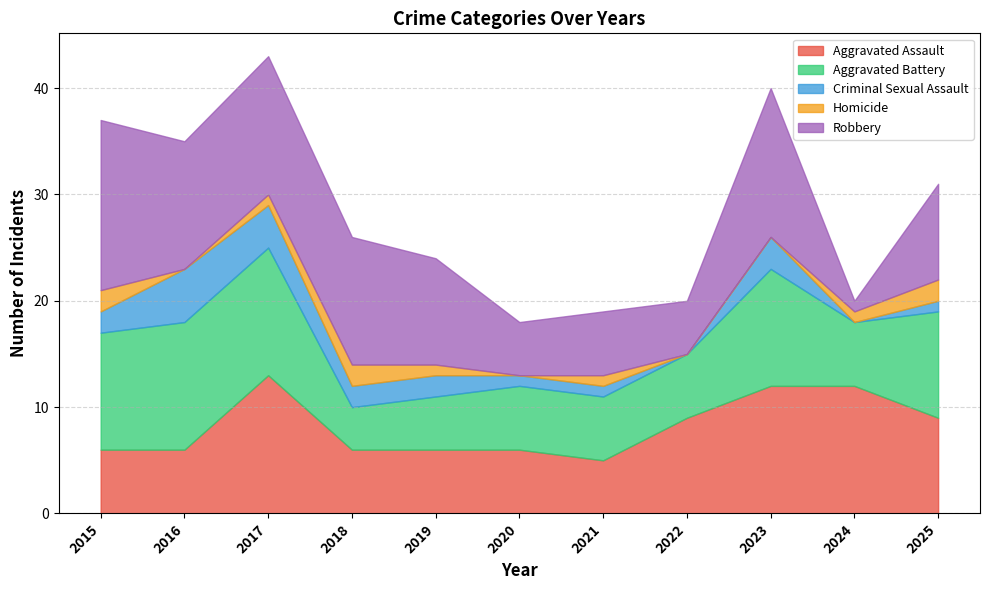

True or false: Aggravated Assault and Homicide cross at least once.

False